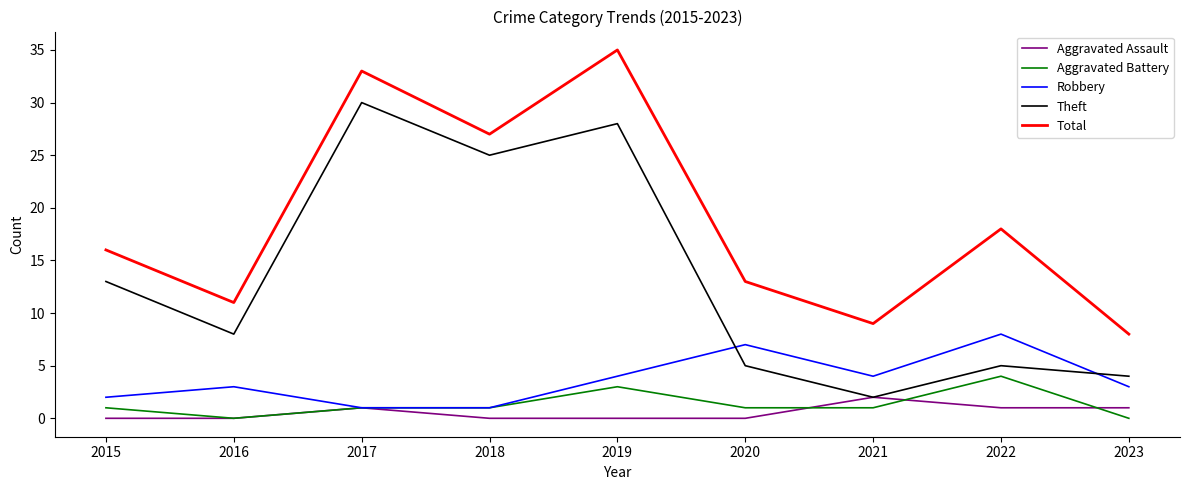

Rank the series by their maximum value, from lowest to highest.

Aggravated Assault, Aggravated Battery, Robbery, Theft, Total